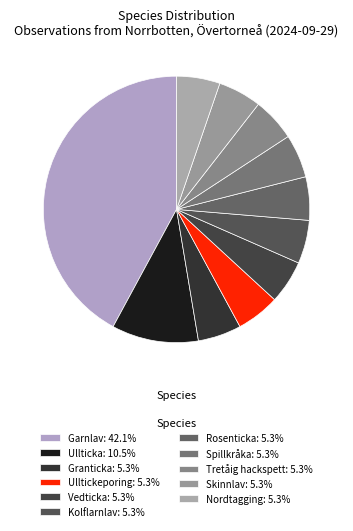

To the nearest percent, what is the difference between the largest and smallest slice percentages?

37%